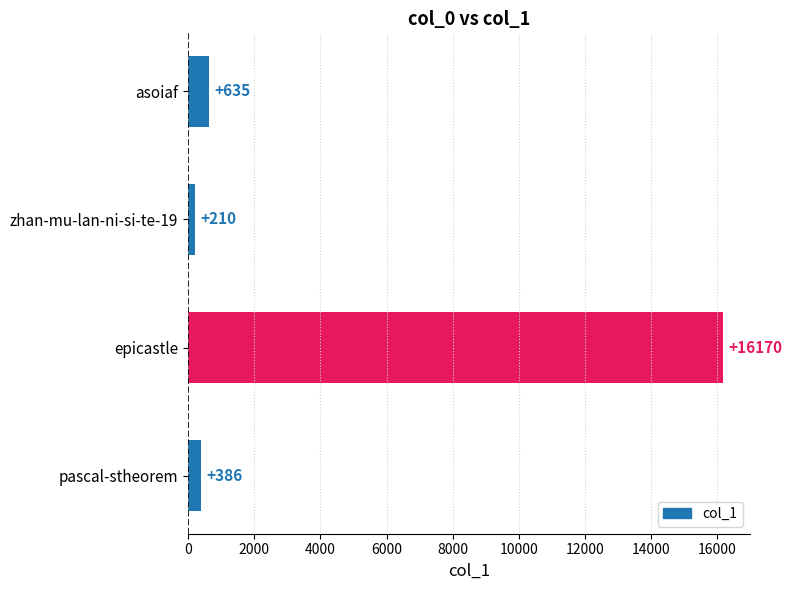

Reading bottom to top, what are all the values shown in this chart?

386	16170	210	635